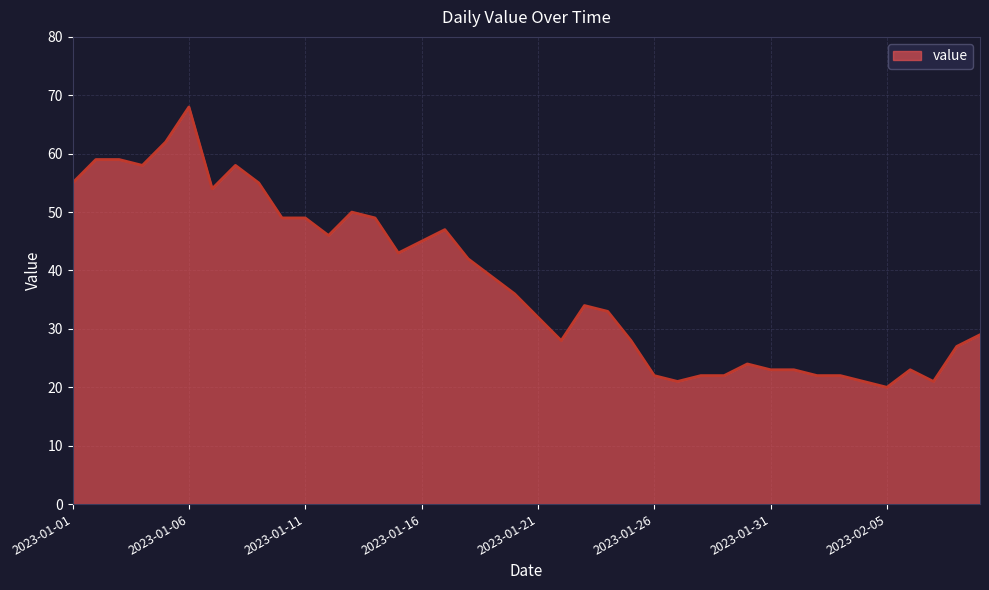

Does the chart display data point markers on the line(s)?

No